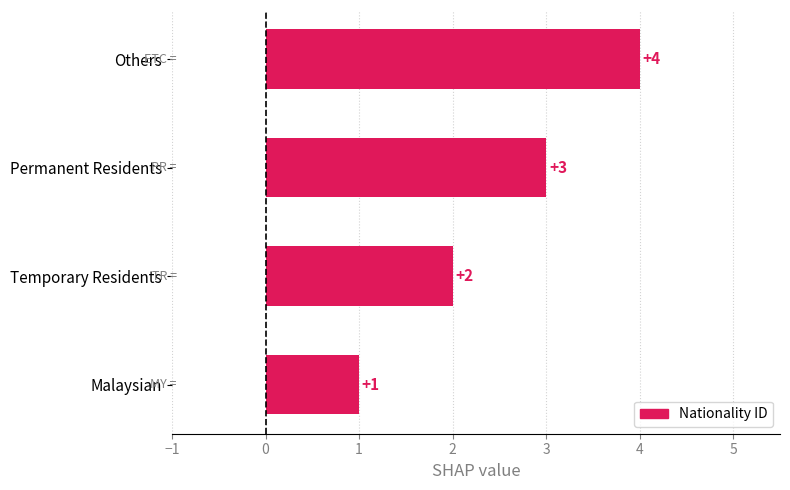

True or false: the data shows 3 at Permanent Residents.

True